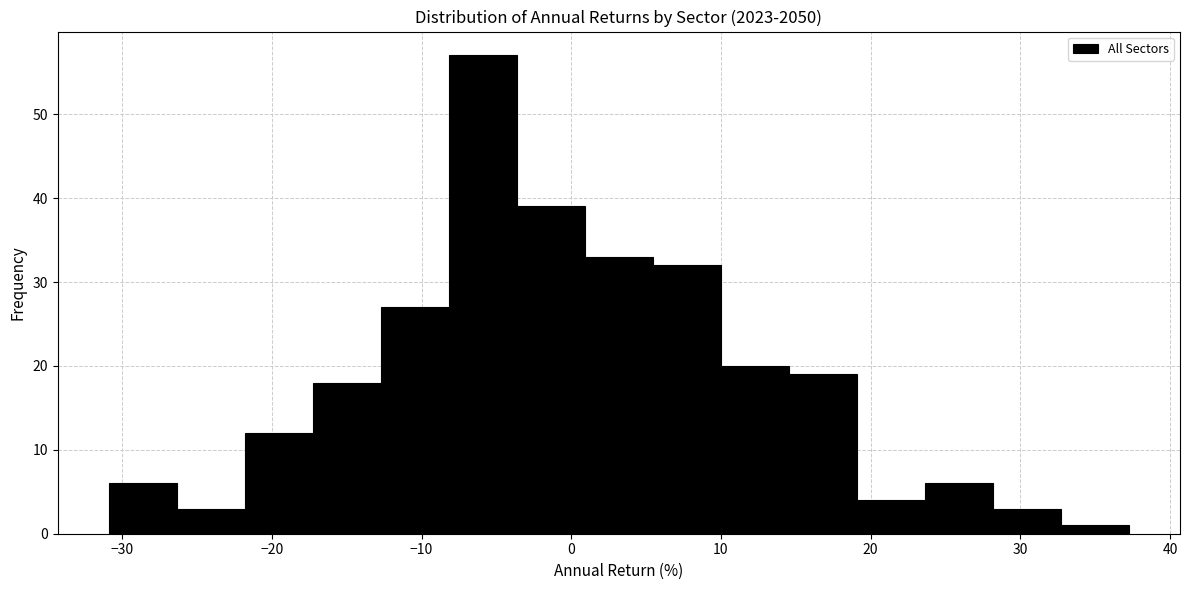

Which range on the x-axis has the tallest bar?

-8 to -4